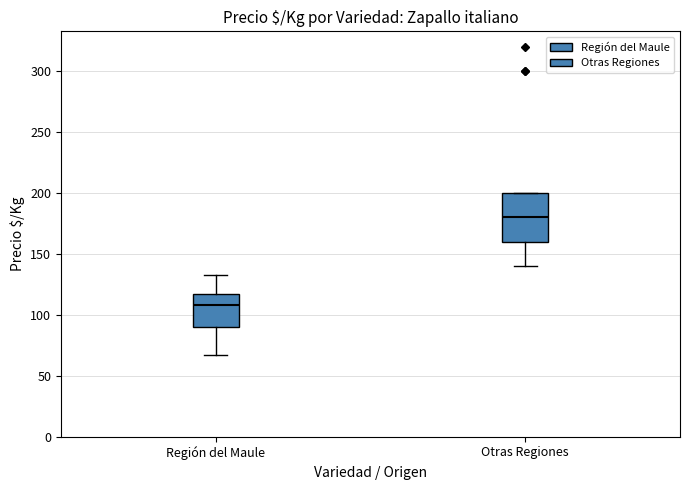

Reading left to right, read every box against the y-axis: the position of its median line, the range the box covers, and the ends of its whiskers. The values are not printed on the chart, so give them approximately, as read against the axis.

Región del Maule: median 110, box 90 to 115, whiskers 65 to 135
Otras Regiones: median 180, box 160 to 200, whiskers 140 to 200